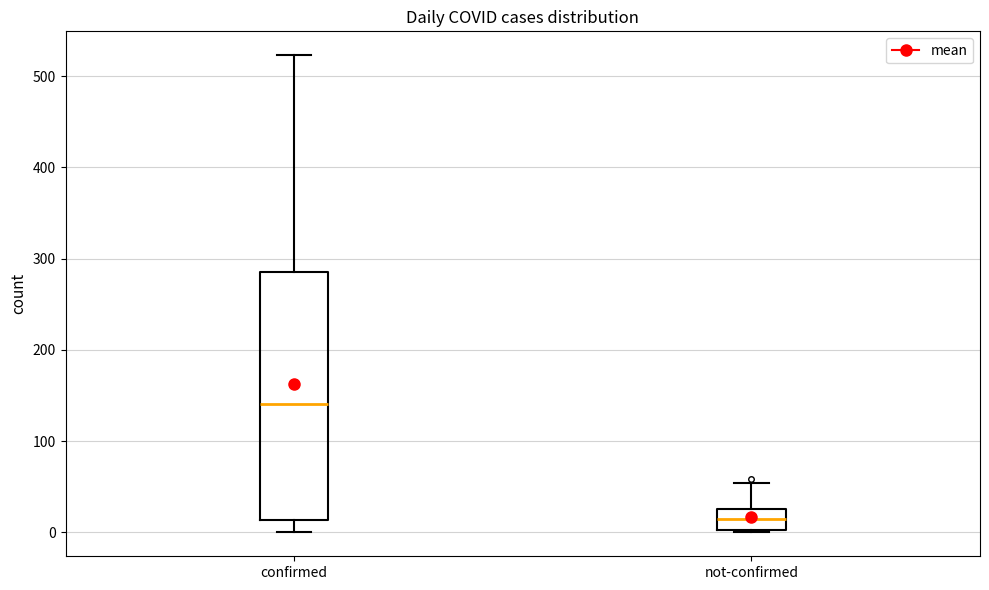

Reading left to right, read every box against the y-axis: the position of its median line, the range the box covers, and the ends of its whiskers. The values are not printed on the chart, so give them approximately, as read against the axis.

confirmed: median 140, box 10 to 290, whiskers 0 to 520
not-confirmed: median 10, box 0 to 30, whiskers 0 to 50